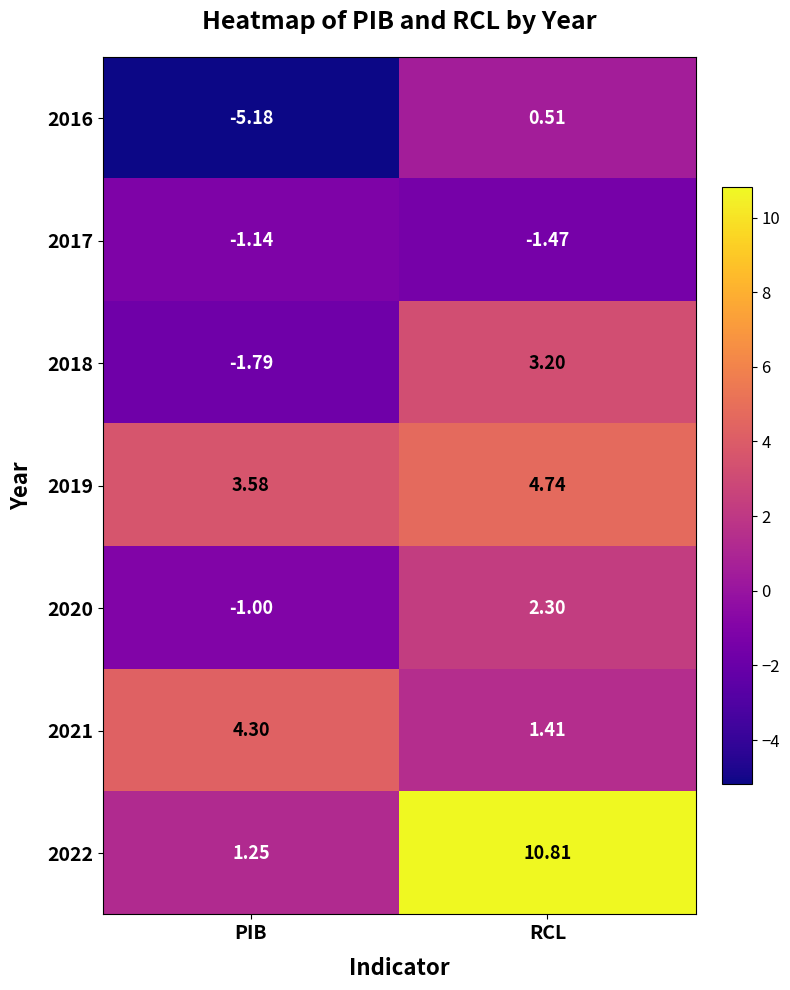

Rank the categories by 2018 value from highest to lowest.

RCL, PIB